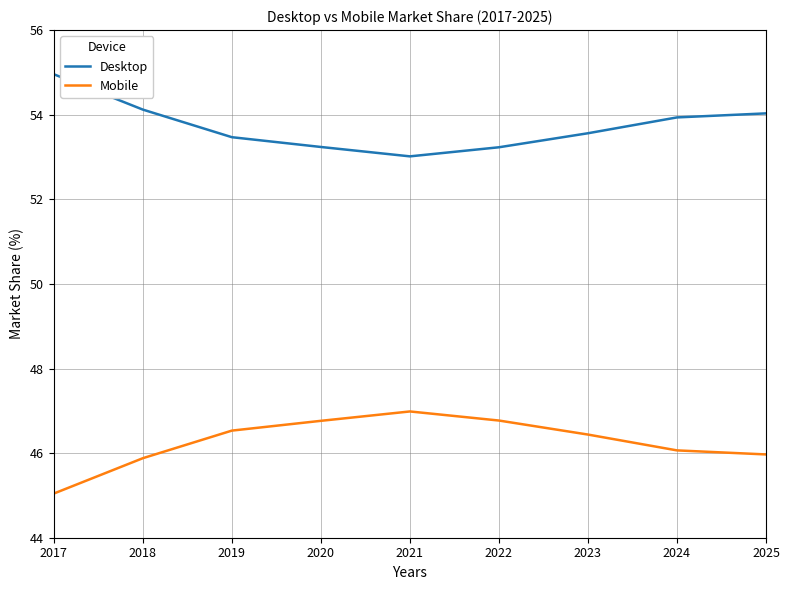

At which label is Desktop closest to 53?

2021